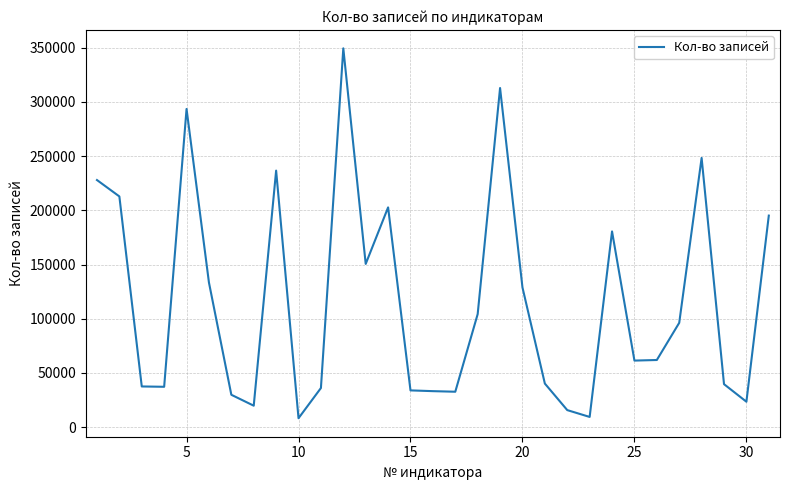

What is the smallest value displayed?

8270